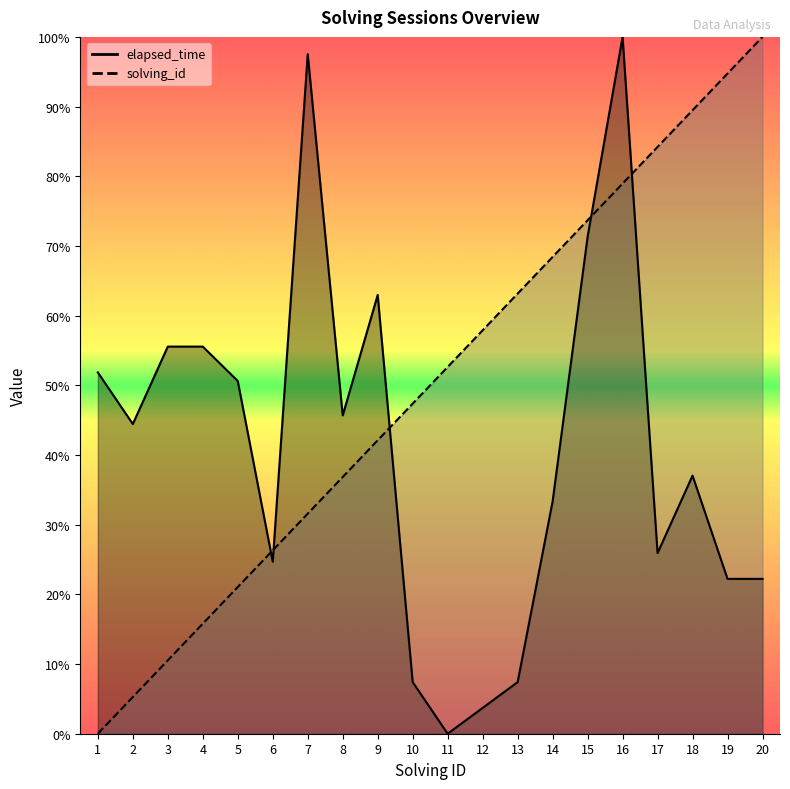

Reading left to right, transcribe all the data shown in this chart.

solving_id: 0.0	5.3	10.5	15.8	21.1	26.3	31.6	36.8	42.1	47.4	52.6	57.9	63.2	68.4	73.7	78.9	84.2	89.5	94.7	100.0
elapsed_time: 51.9	44.4	55.6	55.6	50.6	24.7	97.5	45.7	63.0	7.4	0.0	3.7	7.4	33.3	71.3	100.0	25.9	37.0	22.2	22.2